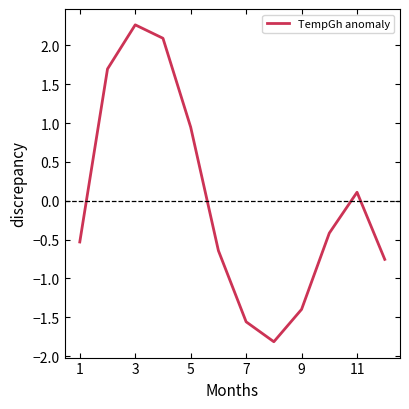

What is the difference between the maximum and minimum values?

4.1